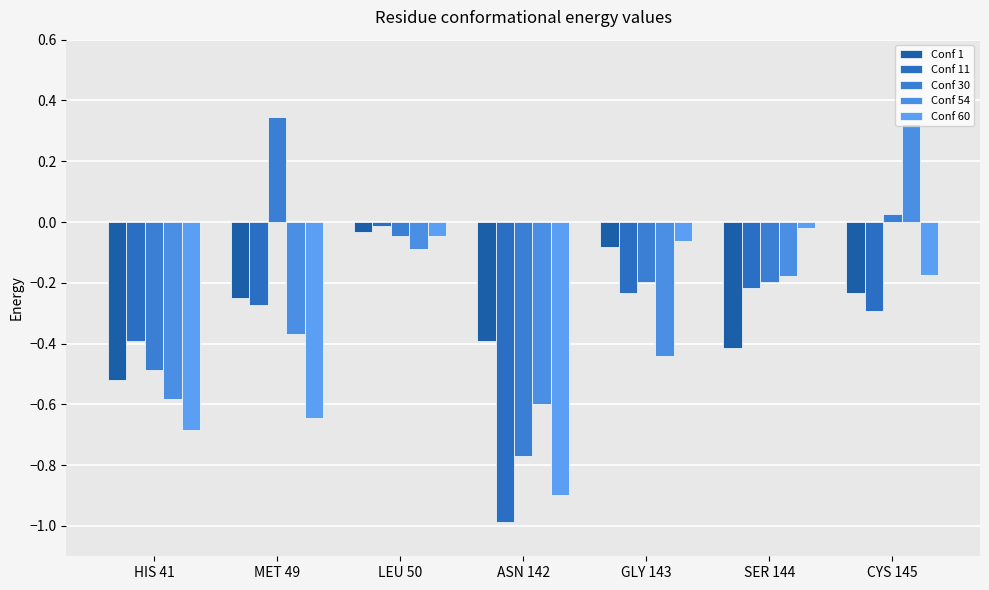

What is the sum of the Conf 1 values at SER 144 and MET 49?

-0.7